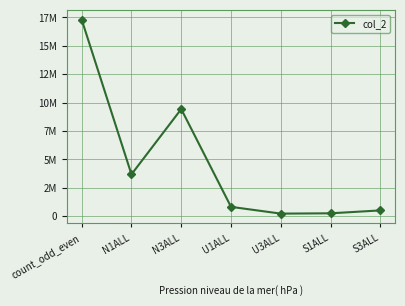

Is this an area chart (filled region under the line)?

No